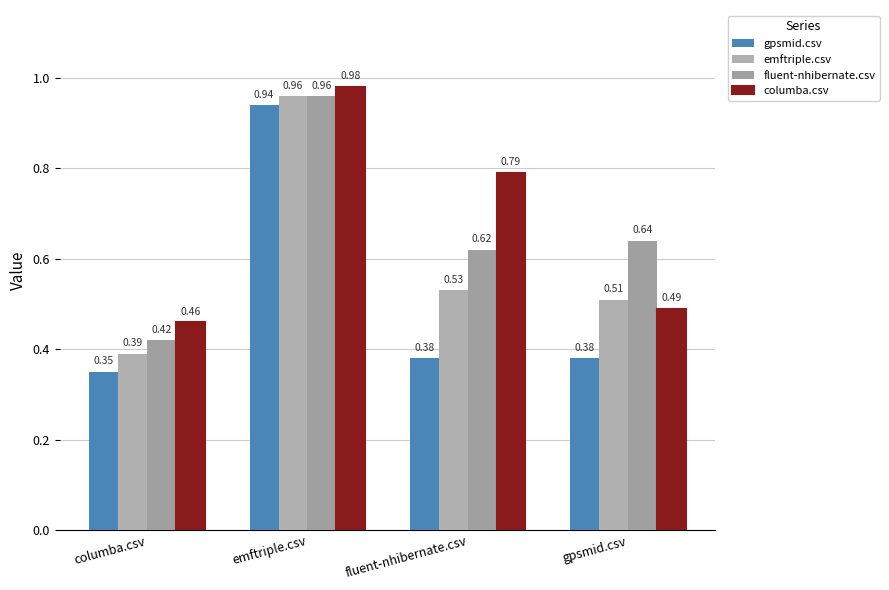

At which label is gpsmid.csv closest to 0?

columba.csv